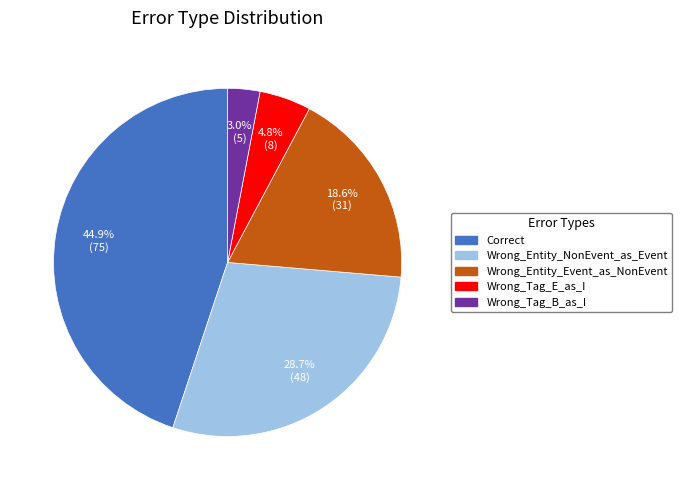

Count the number of slices in the pie.

5